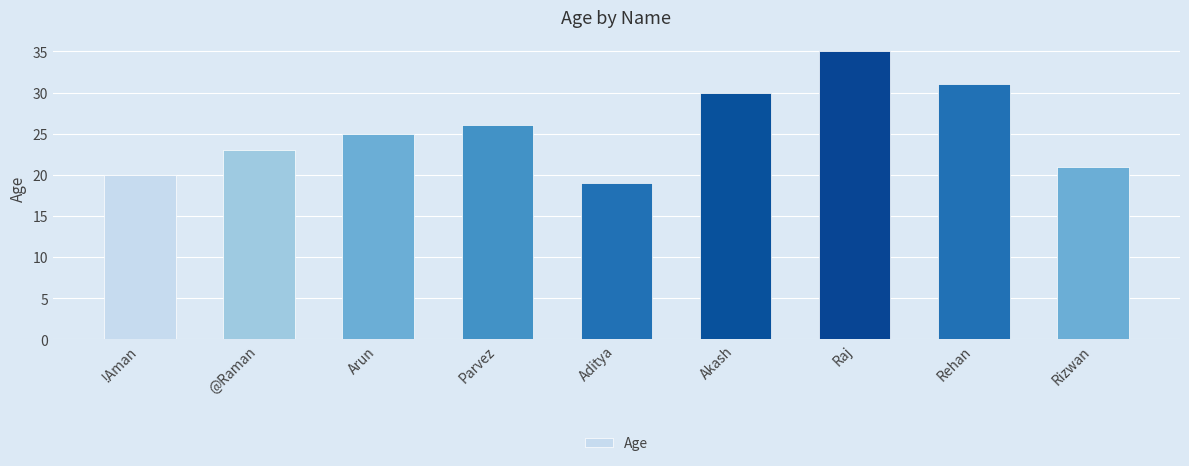

What is the change in value from @Raman to Arun?

+2